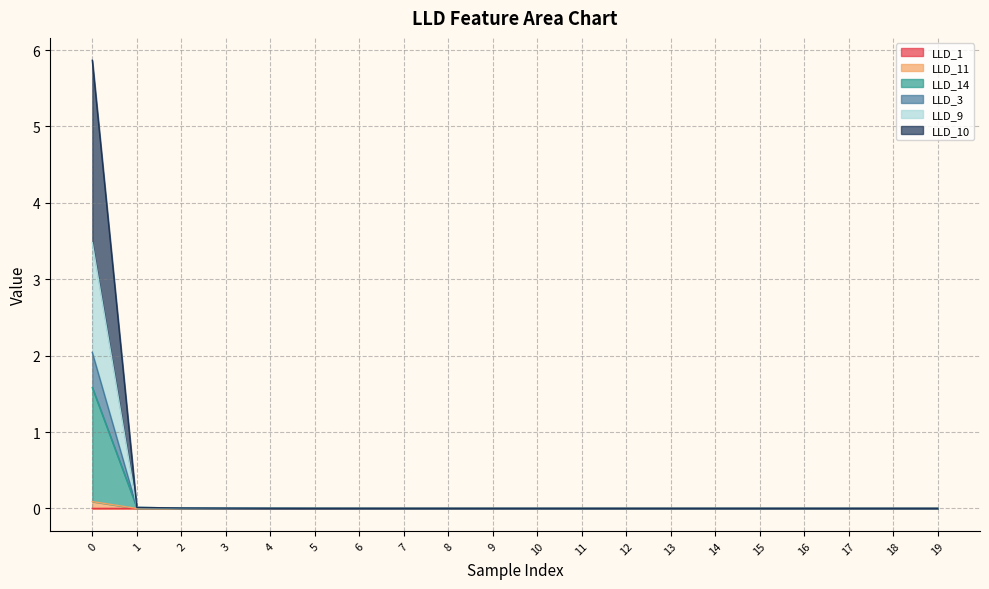

Is it true that LLD_14 equals 0.0 at 10?

False